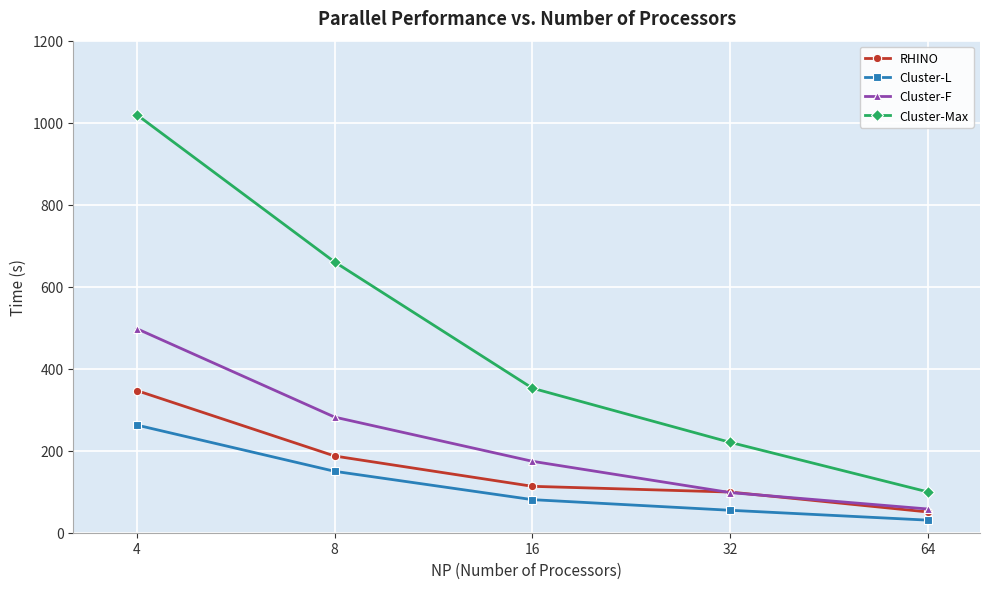

Which series has the largest range (max minus min)?

Cluster-Max